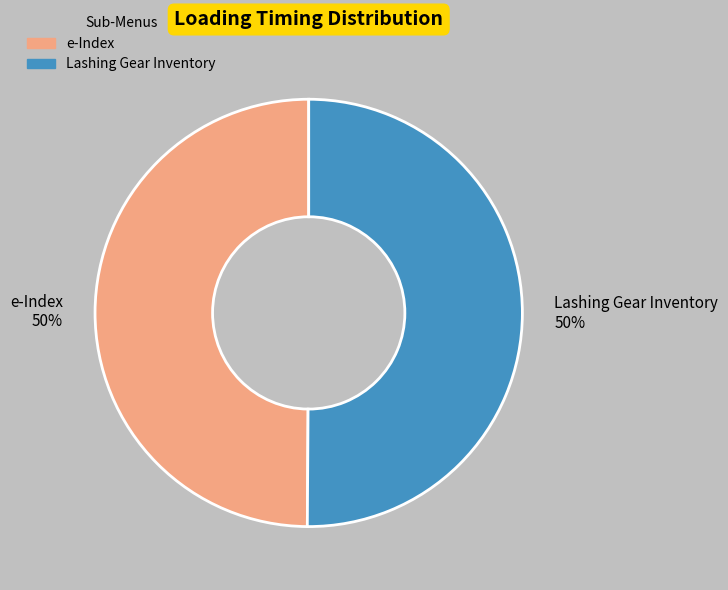

Count the number of slices in the pie.

2